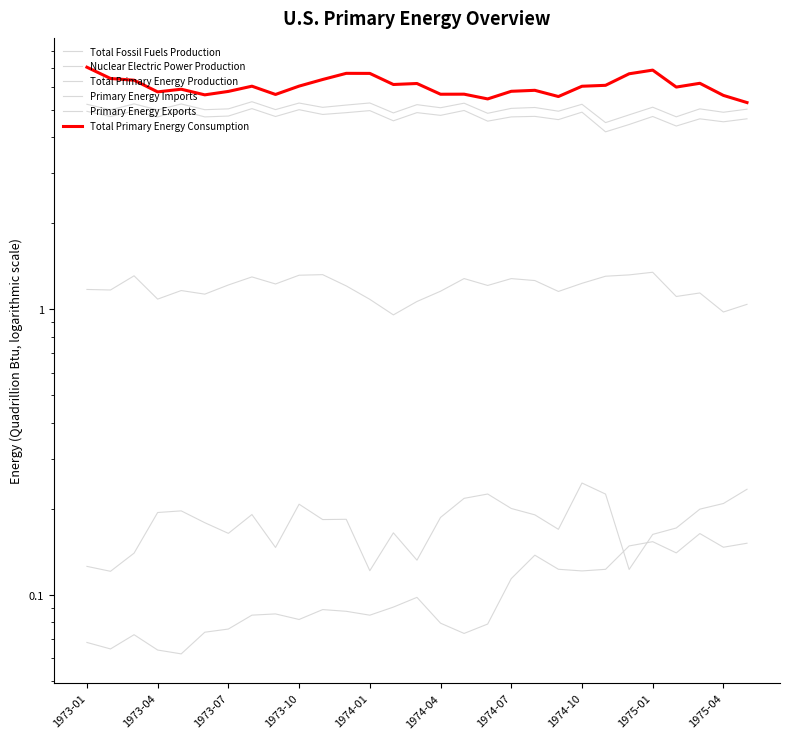

What is the difference between the Total Primary Energy Consumption values at 11 and 27?

1.1